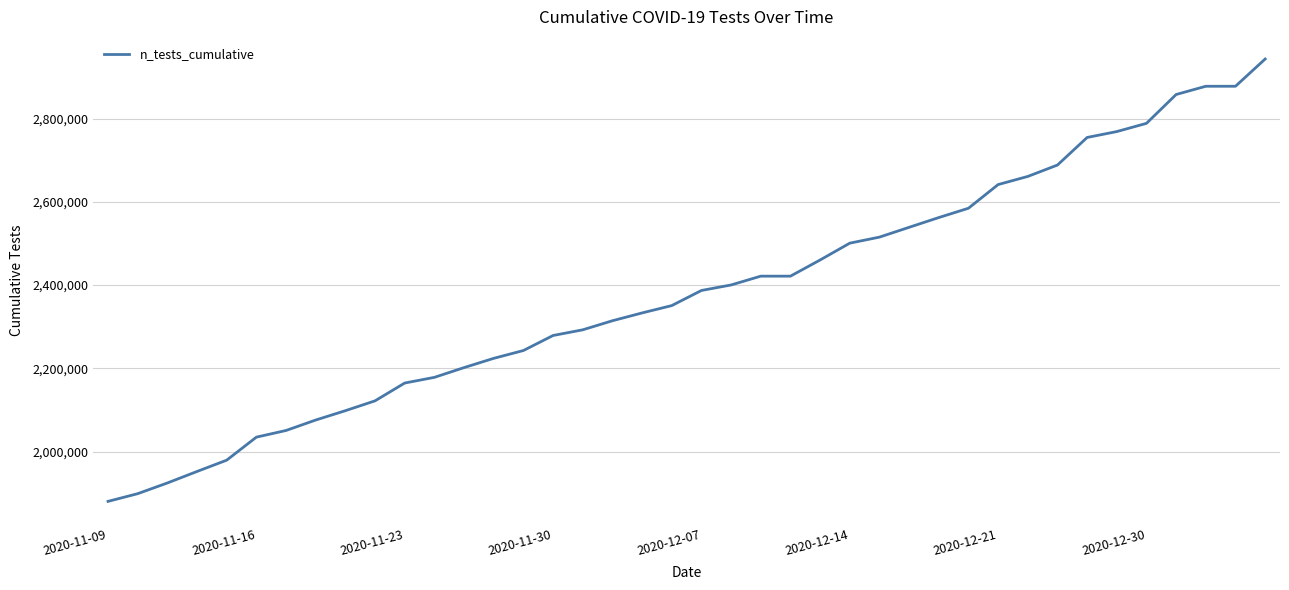

What is the minimum value shown in the chart?

1880455